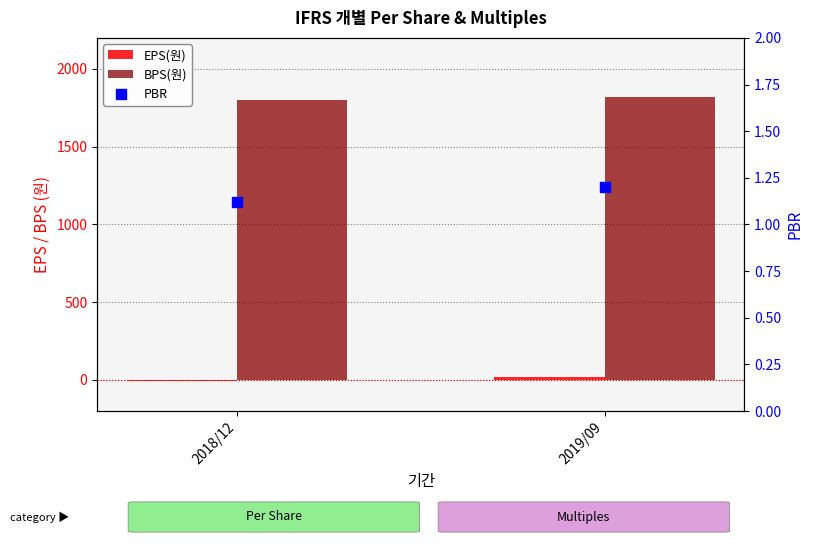

At how many categories does at least one series exceed 642?

2